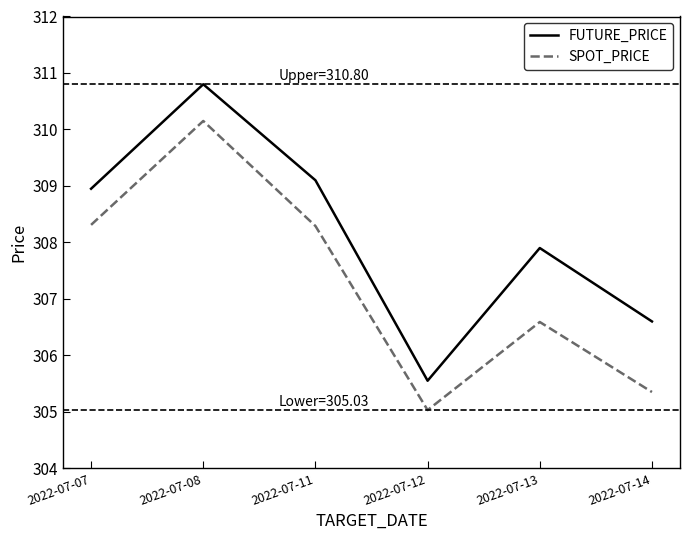

At which label does SPOT_PRICE first exceed 308?

2022-07-07